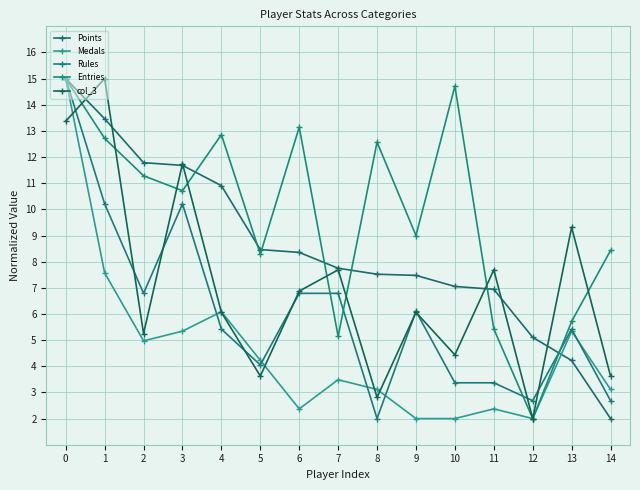

At which label is Medals closest to 8?

1